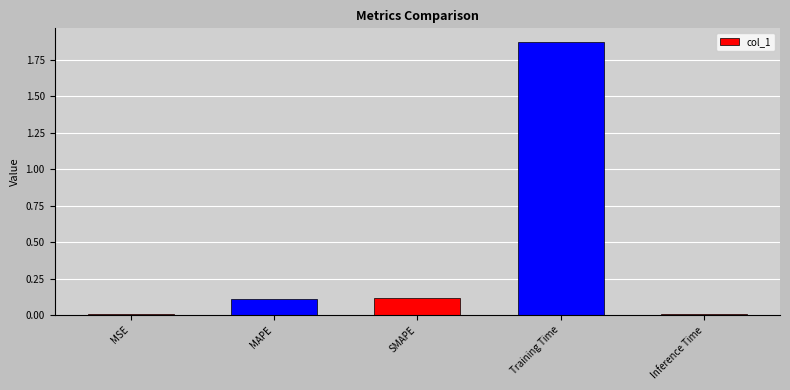

Between SMAPE and Training Time, which is larger?

Training Time